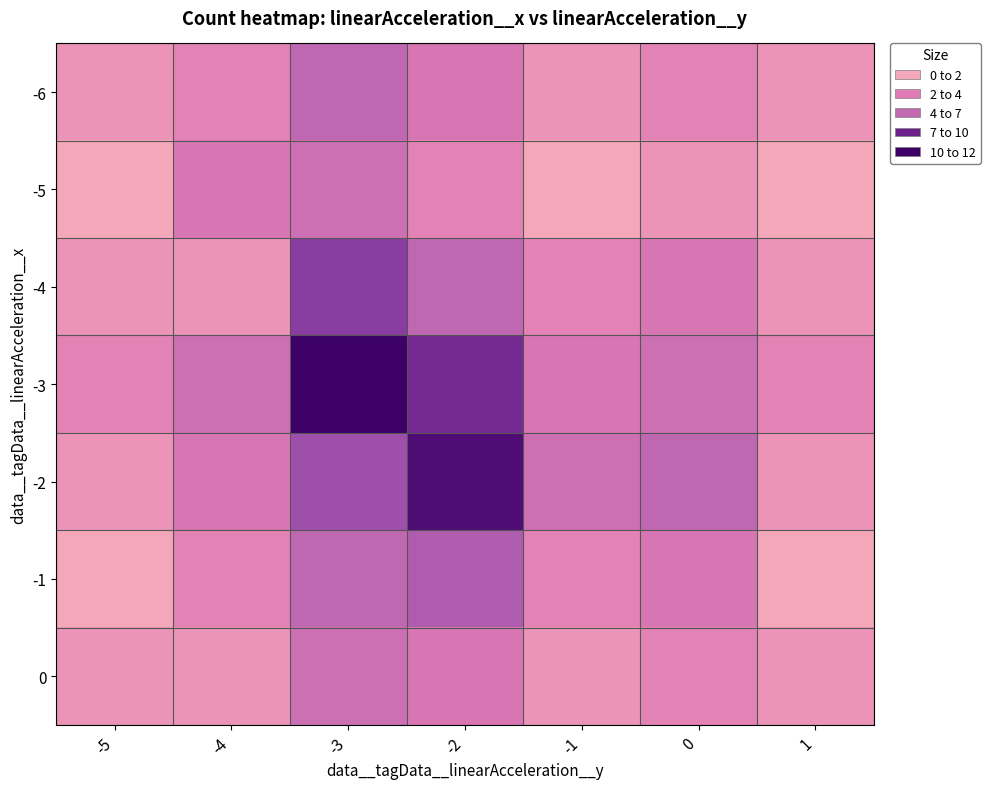

At how many categories does at least one series exceed 3?

5